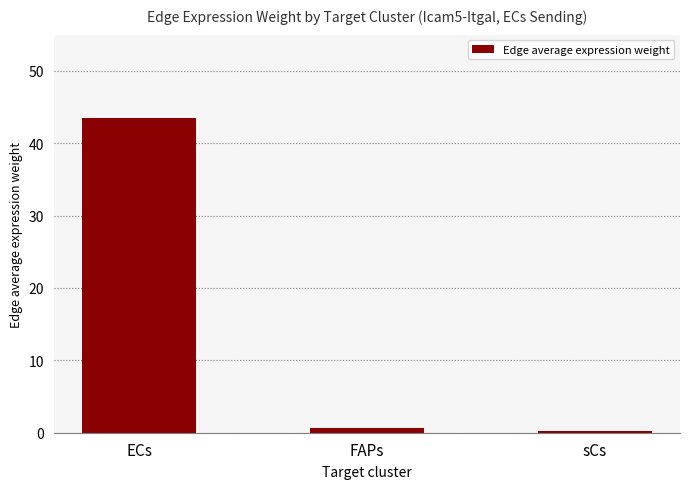

Are the bars grouped side by side (vs. stacked)?

No